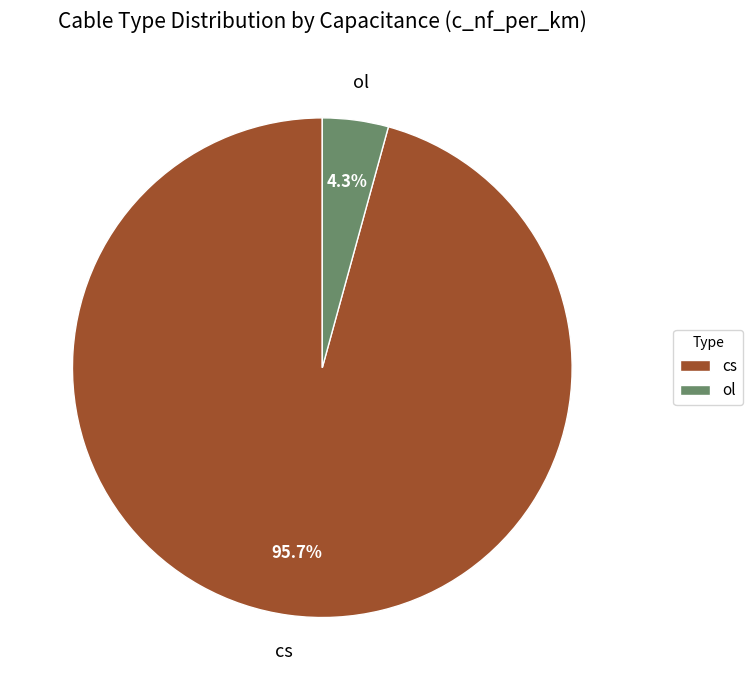

How many slices are in this pie chart?

2